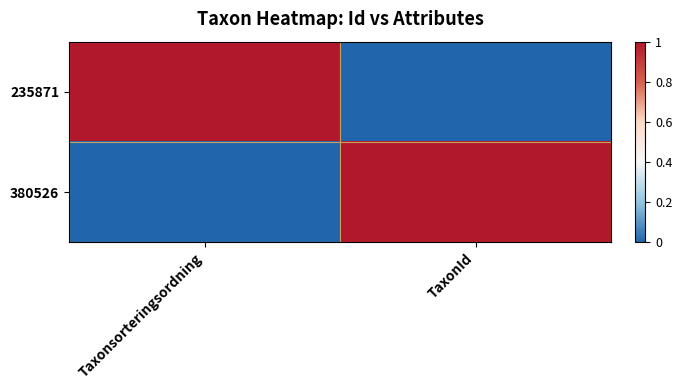

Reading left to right, extract all data points from this chart.

235871: Taxonsorteringsordning=1	TaxonId=0
380526: Taxonsorteringsordning=0	TaxonId=1